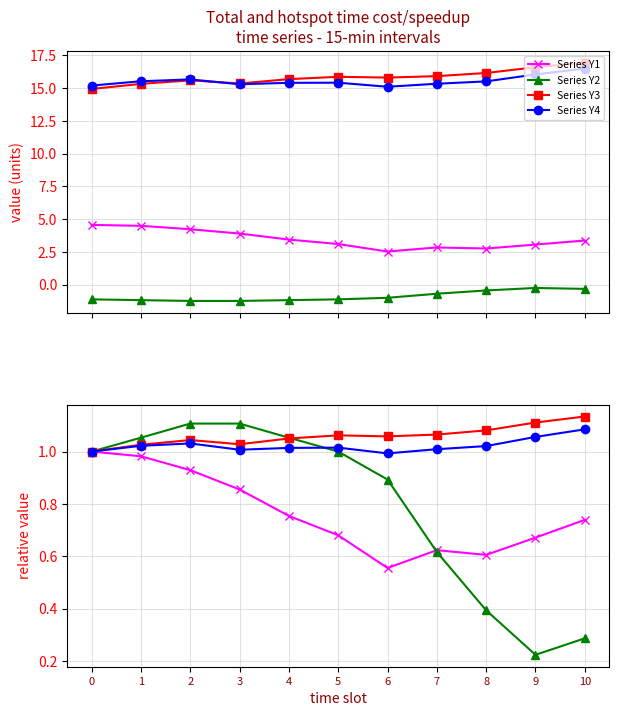

List the labels in order of Series Y4 value, largest first.

10, 9, 2, 1, 8, 5, 4, 7, 3, 0, 6